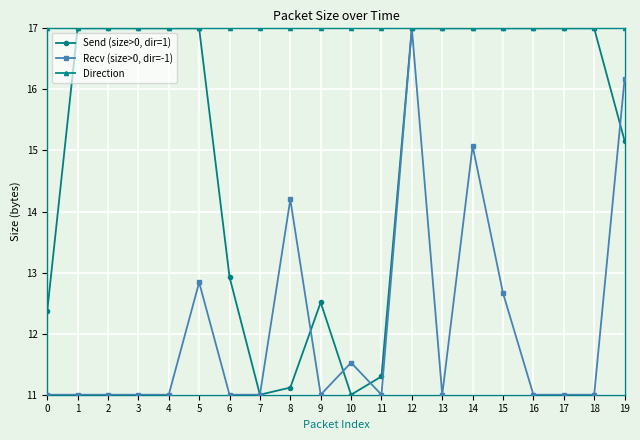

List the series in order of their overall mean, lowest first.

Recv (size>0, dir=-1), Send (size>0, dir=1), Direction